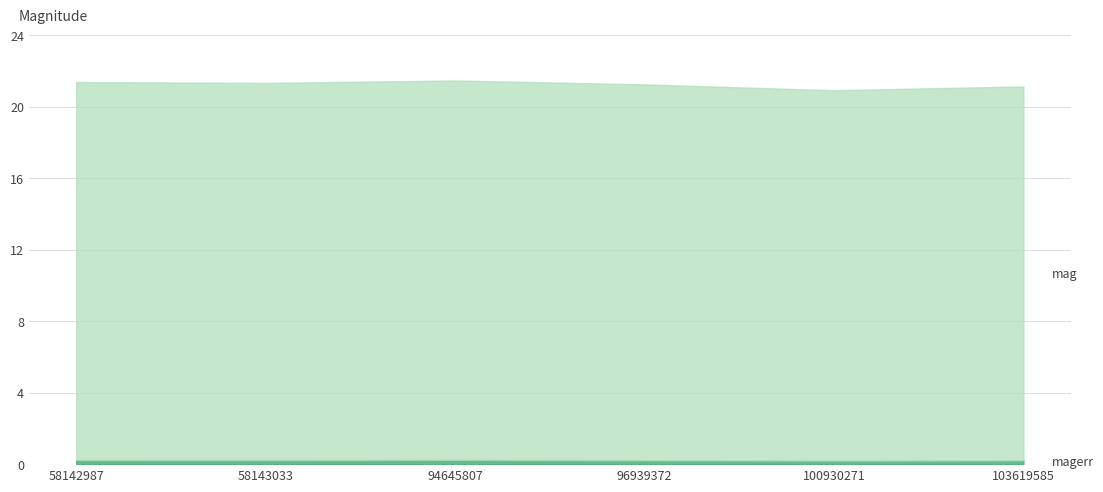

List the series in order of their peak value, highest first.

mag, magerr